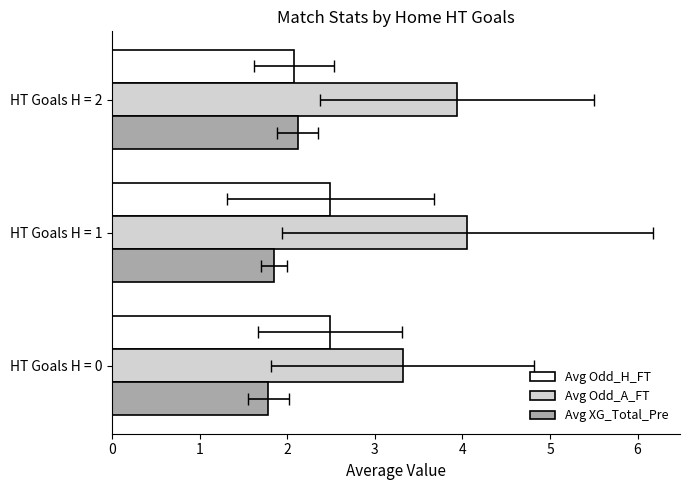

Reading left to right, what are all the values shown in this chart?

Avg Odd_H_FT: 2.5	2.5	2.1
Avg Odd_A_FT: 3.3	4.1	3.9
Avg XG_Total_Pre: 1.8	1.9	2.1